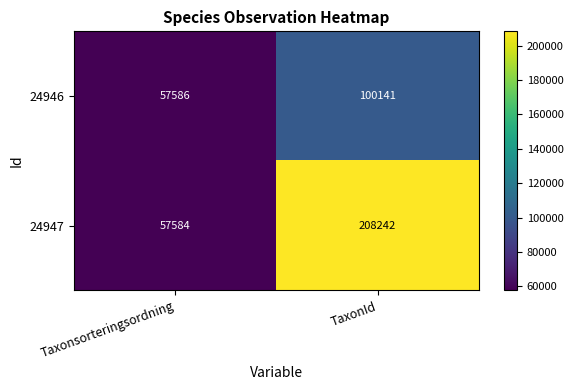

Is it true that 24947 equals 29332 at Taxonsorteringsordning?

False